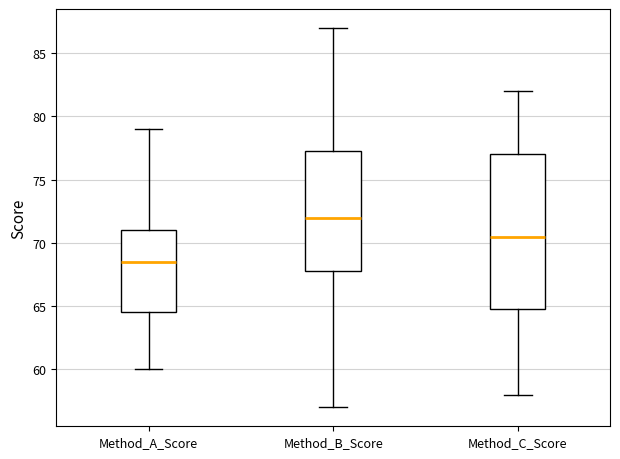

Which box has the highest median line?

Method_B_Score